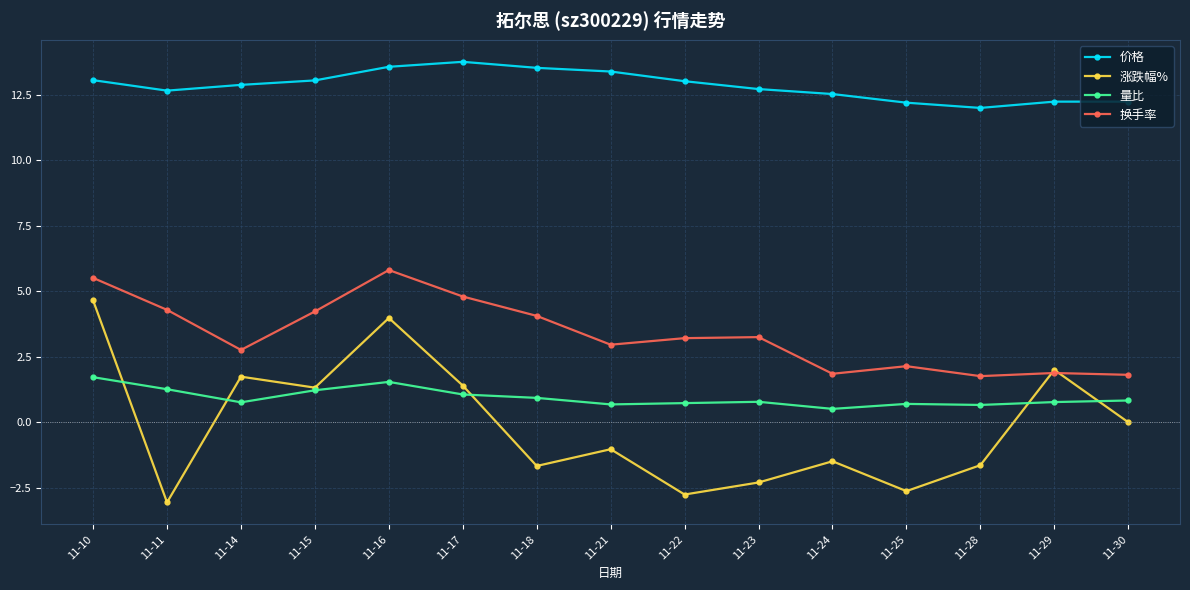

Which series has the widest spread of values?

涨跌幅%